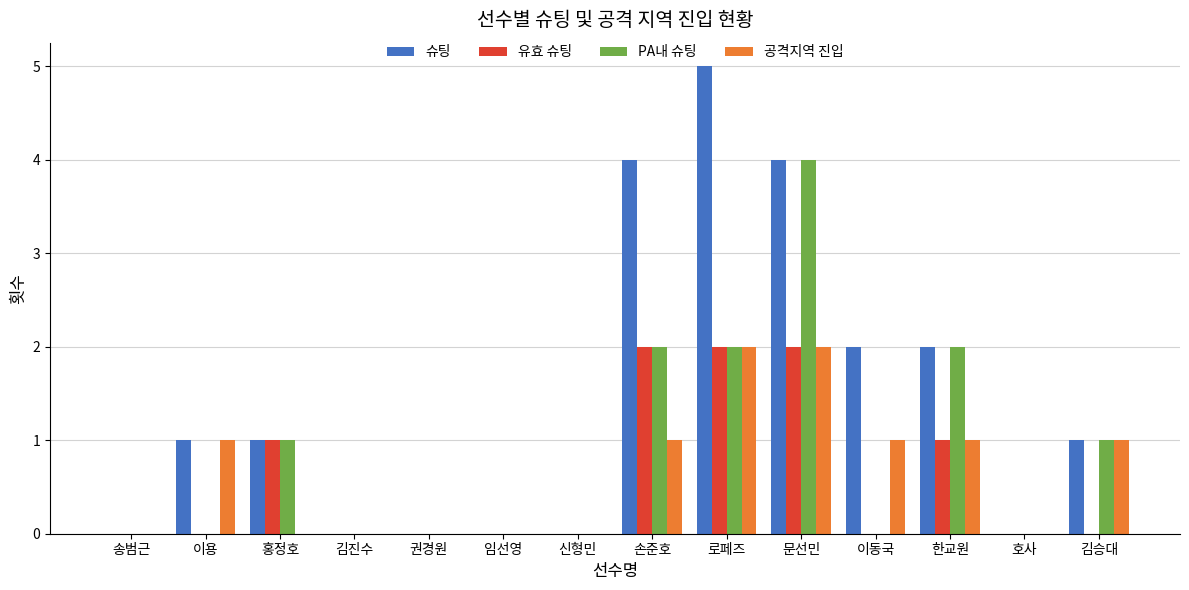

How many groups of bars are there?

14